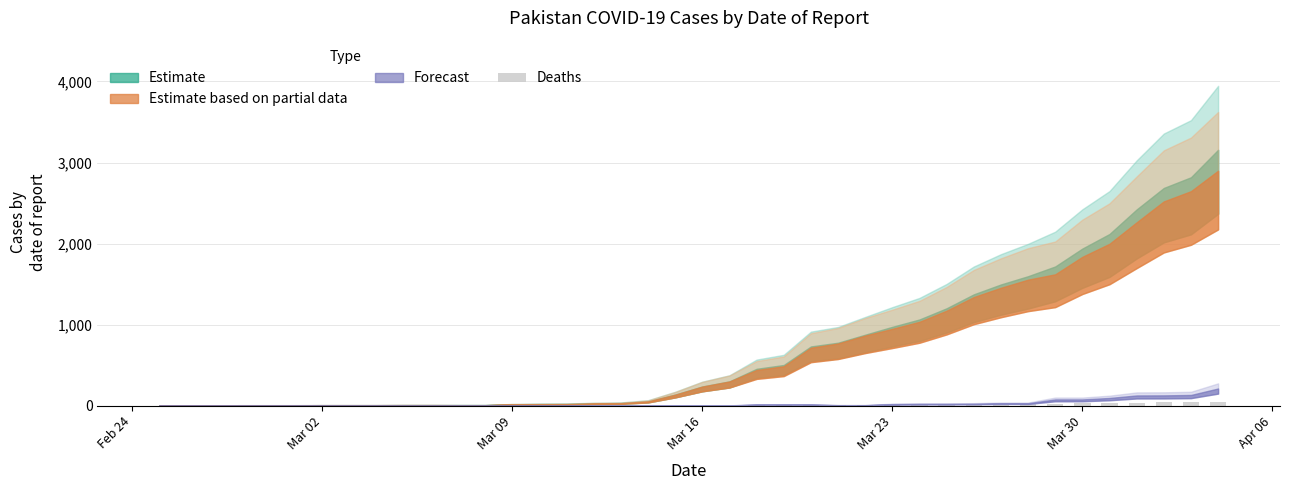

What is the sum of all values?

316